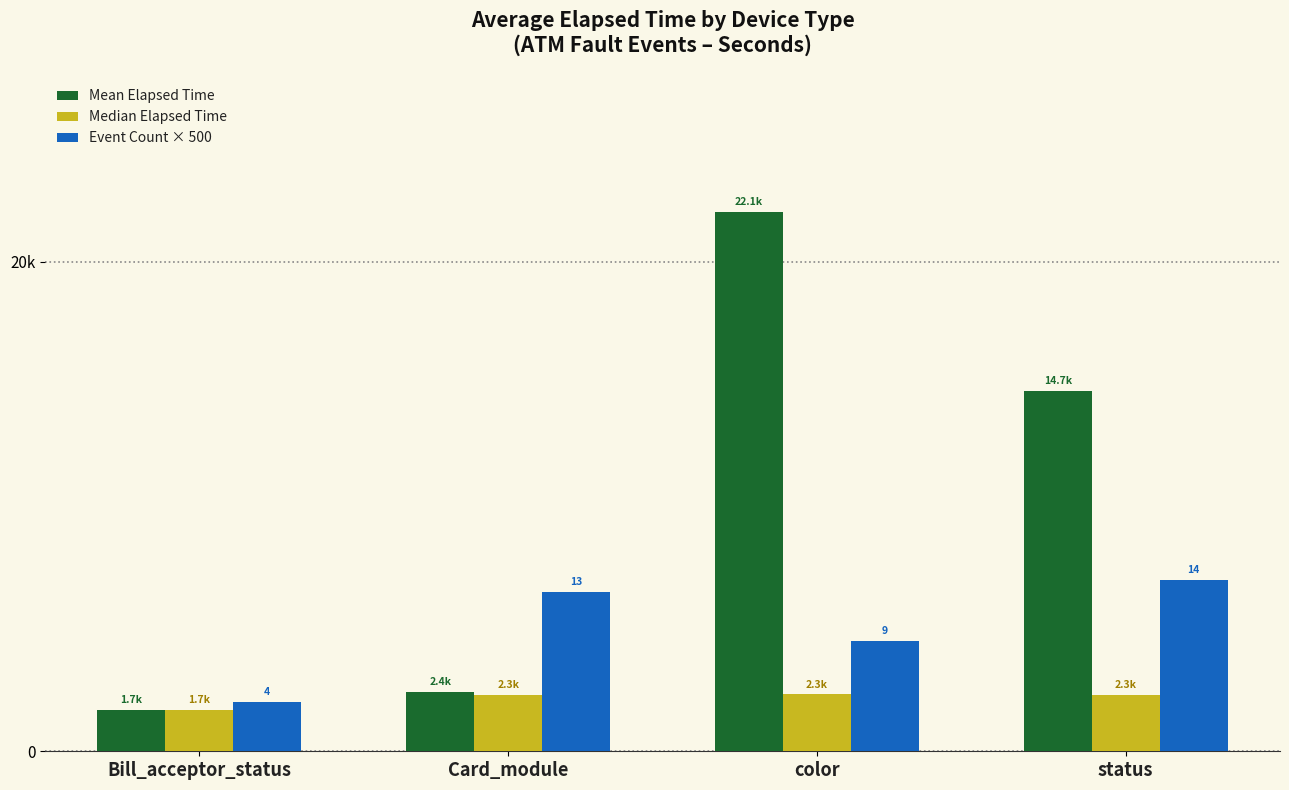

What are all the series names shown in the legend?

Mean Elapsed Time, Median Elapsed Time, Event Count × 500